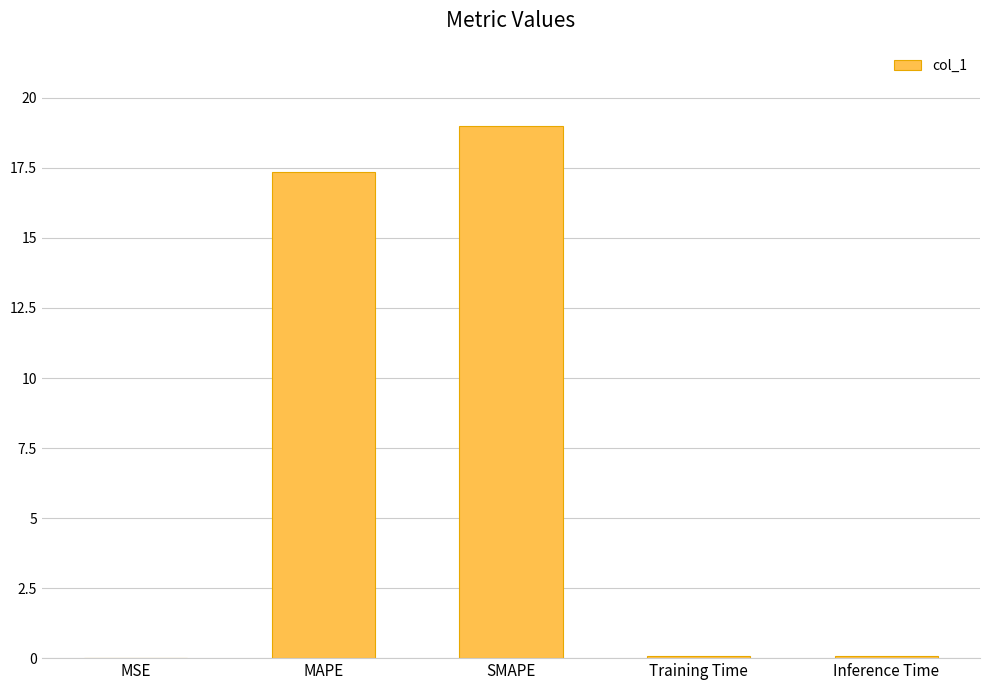

What is the sum of all values?

36.5